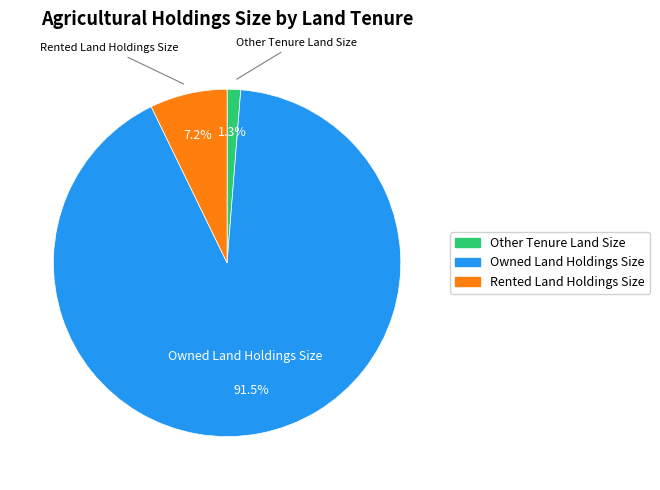

Which slice is the smallest?

Other Tenure Land Size